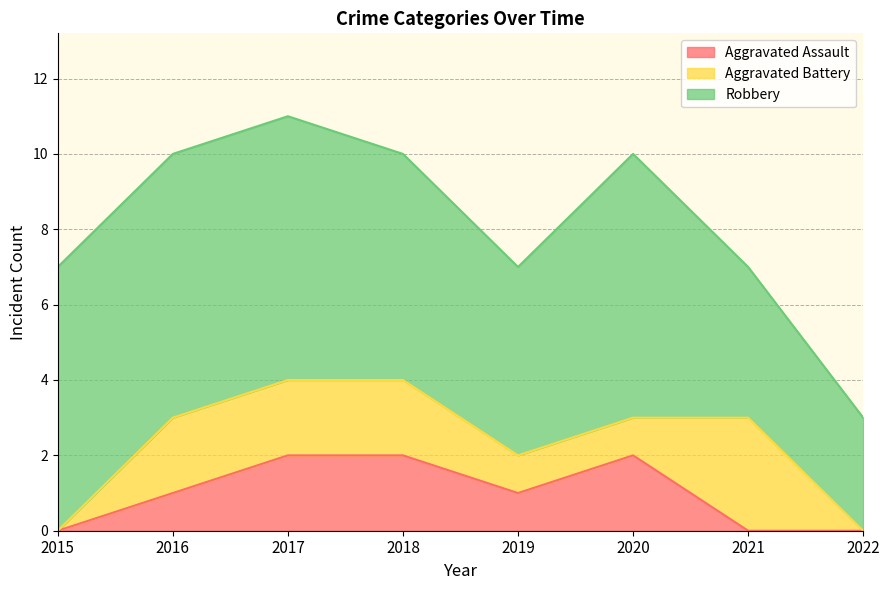

True or false: Aggravated Battery has a value of 3 at 2021.

True